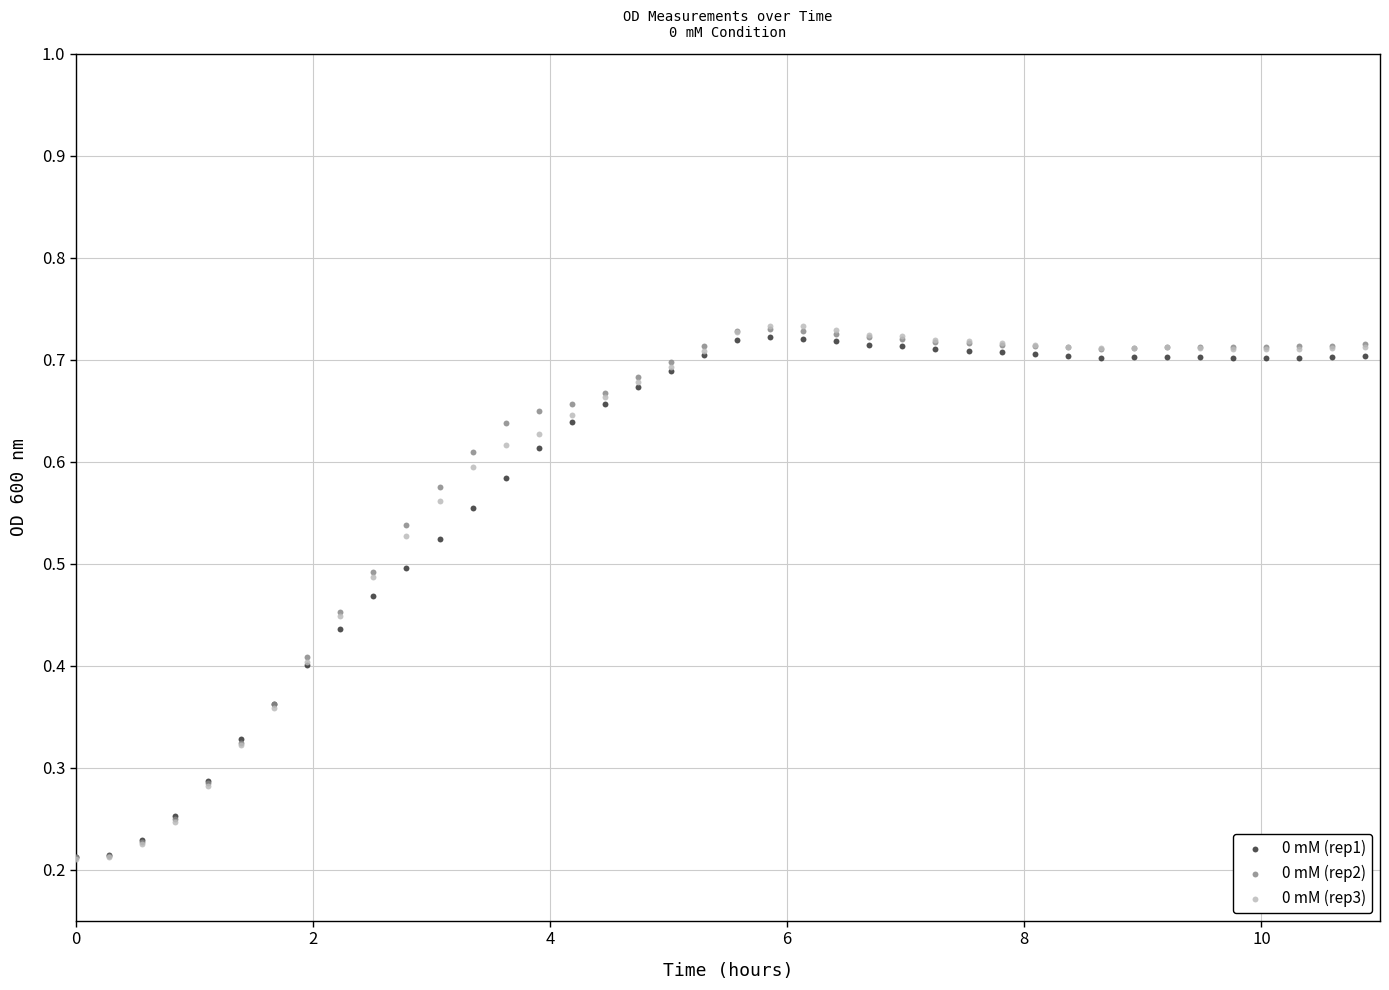

What are all the series names shown in the legend?

0 mM (rep1), 0 mM (rep2), 0 mM (rep3)